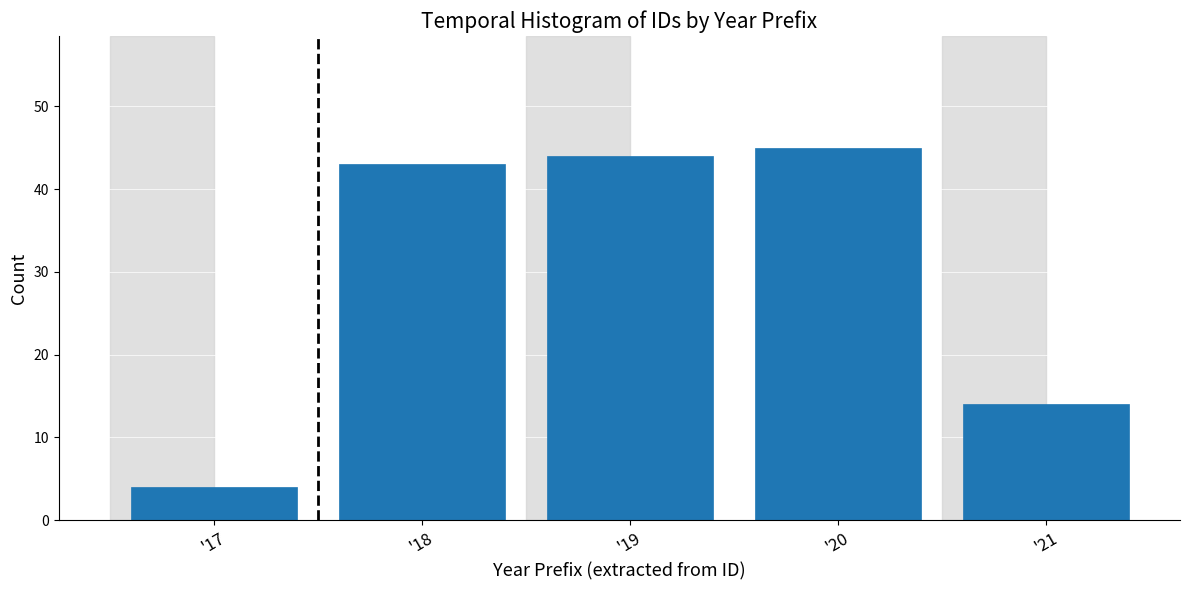

Reading right to left, list all the values displayed in this chart.

14	45	44	43	4